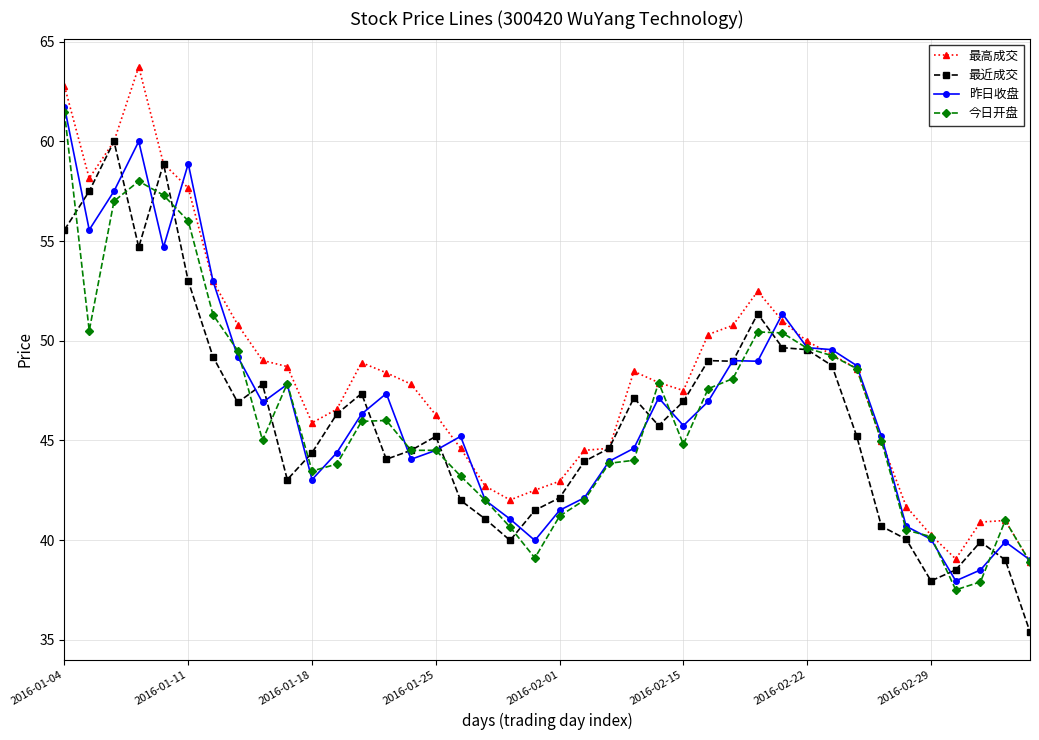

What is the maximum value shown in the chart?

63.7